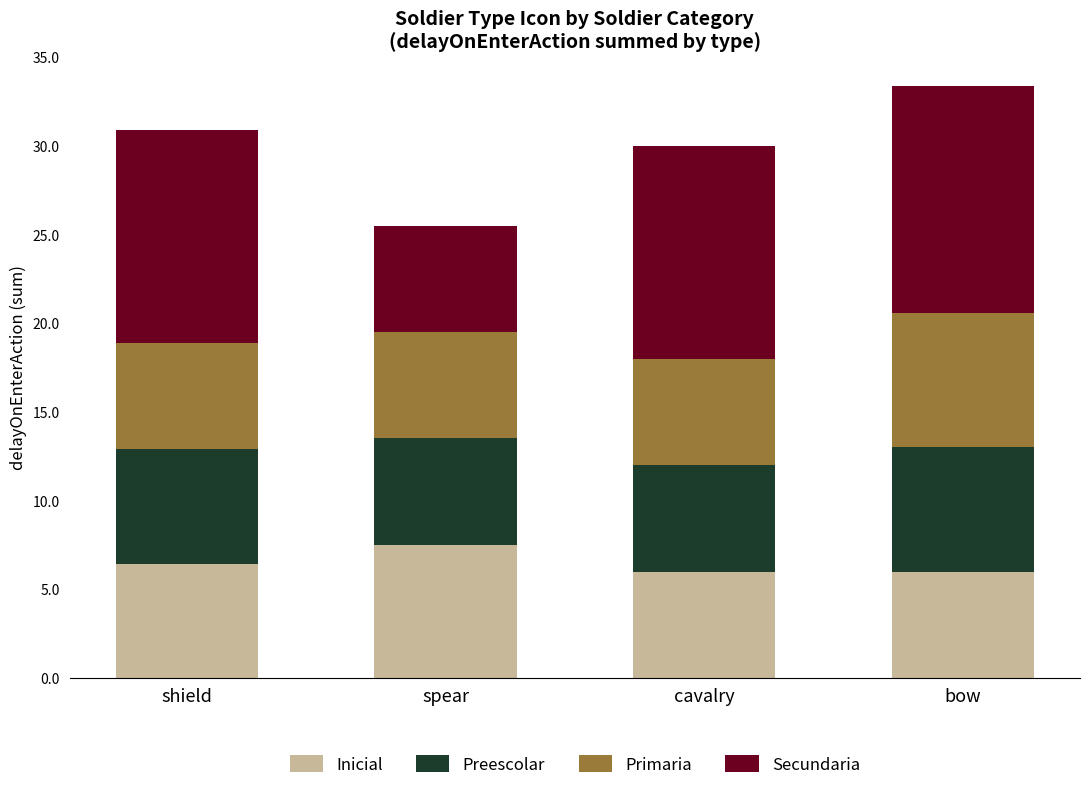

Is it true that Inicial equals 11.0 at shield?

False